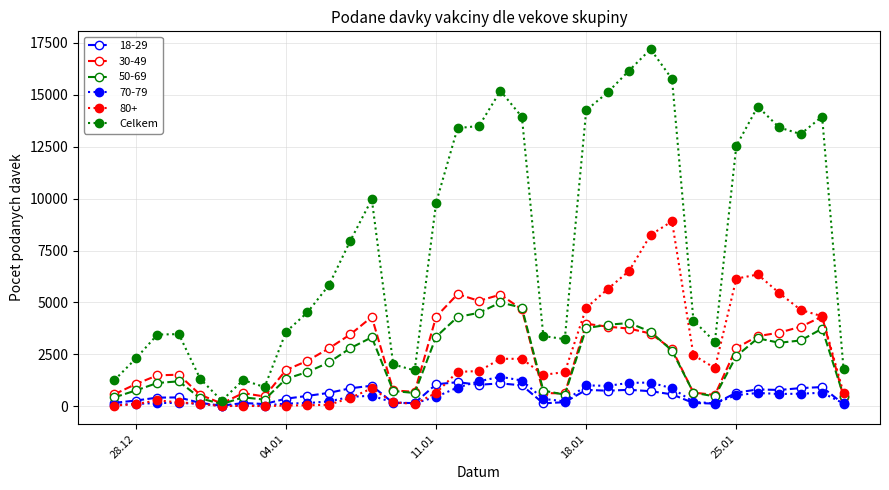

How many lines are shown in the chart?

6